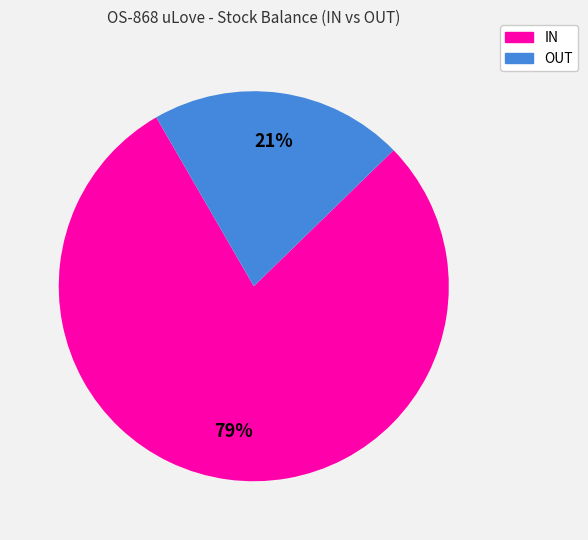

How many segments does this pie chart have?

2